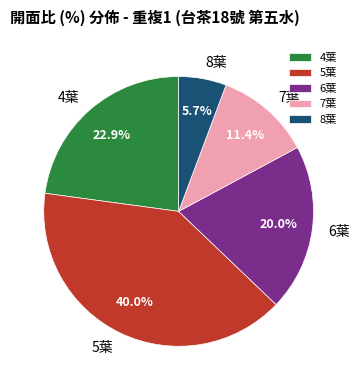

Rank the categories by value from lowest to highest.

8葉, 7葉, 6葉, 4葉, 5葉